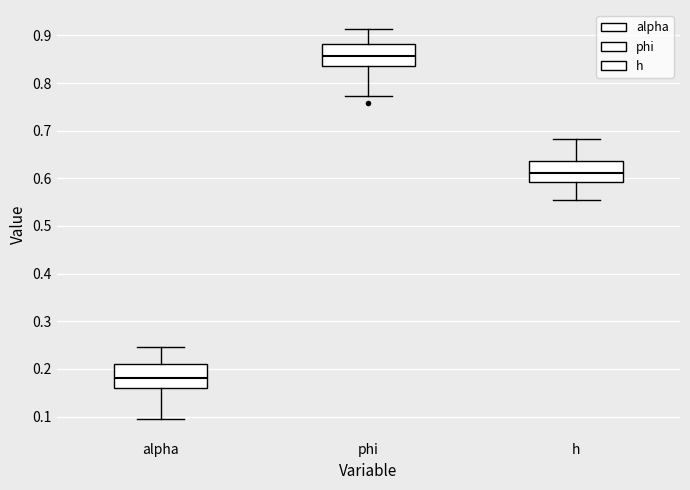

Where is the lower edge of the box for alpha on the y-axis? The values are not printed on the chart, so give them approximately, as read against the axis.

0.16